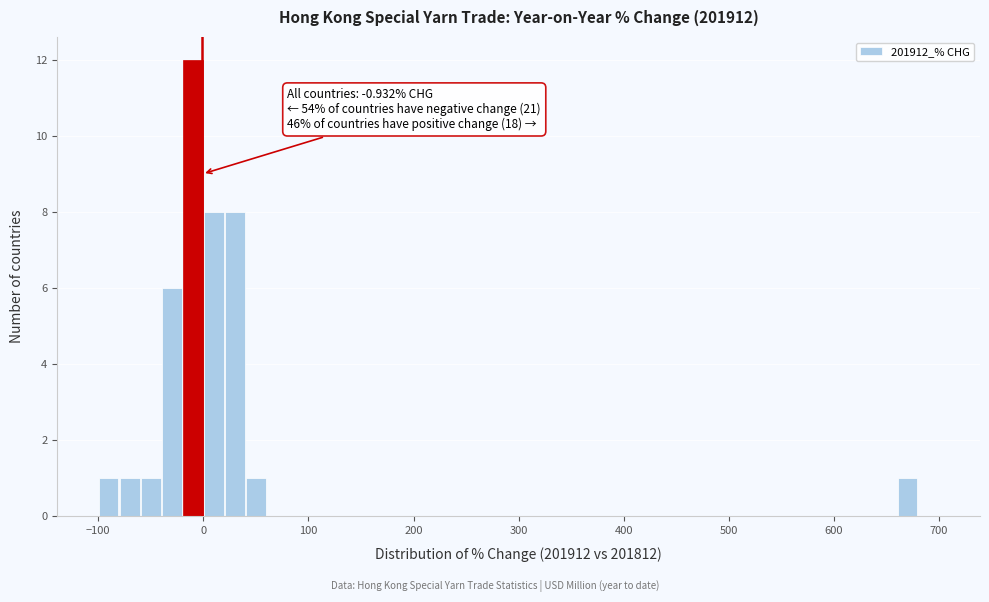

Around what value on the x-axis is the tallest bar? Give the approximate position of its centre, as read against the axis.

-10